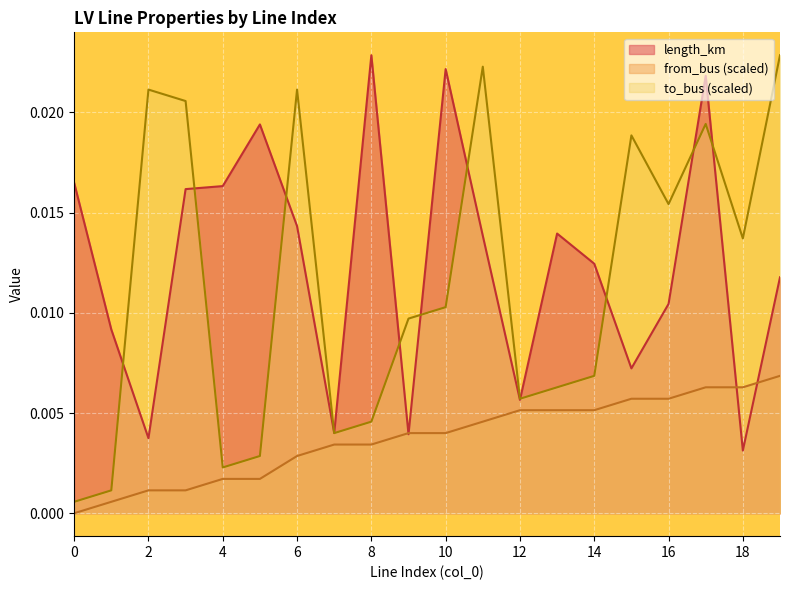

What is the sum of all to_bus values?

0.2